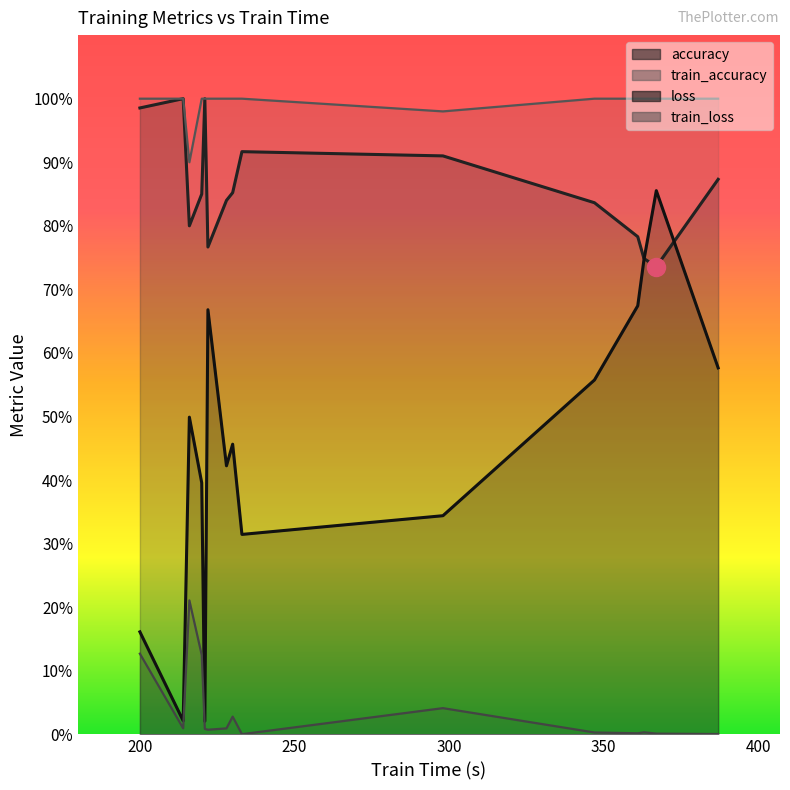

Which series changed the most between 228 and 230?

loss